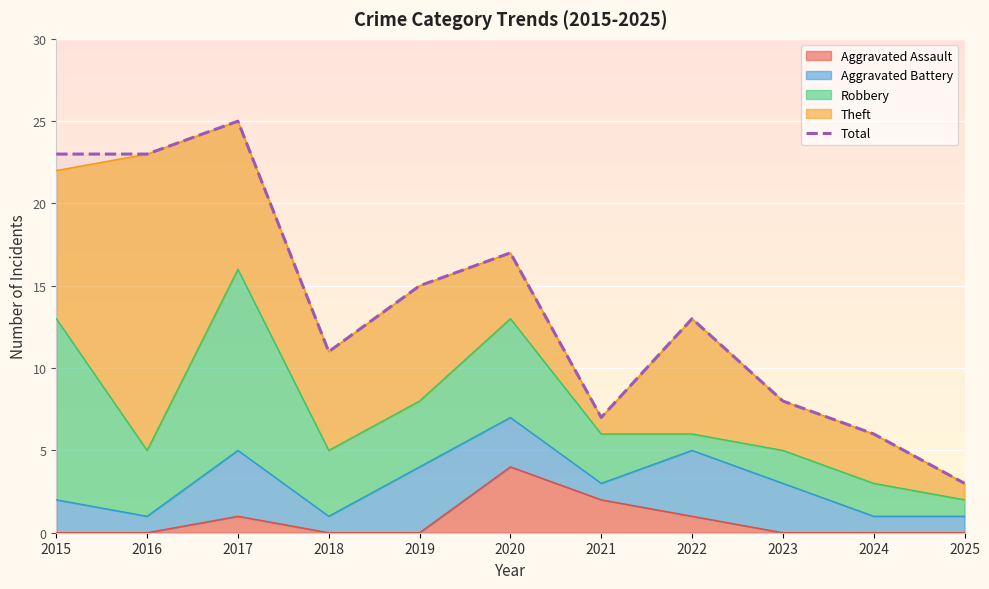

At which category does the data reach its first local valley?

2018